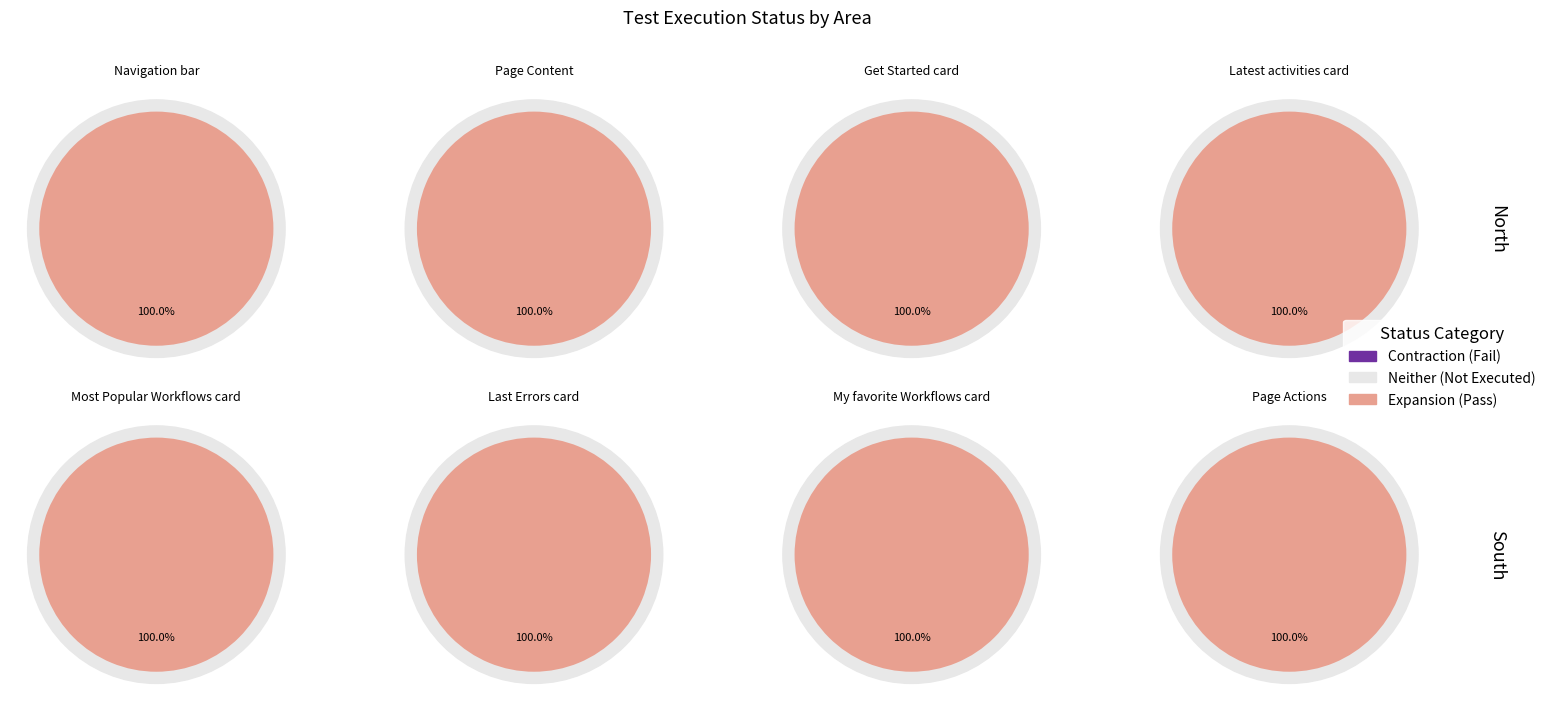

Do Not Executed and Pass together represent more than half of the pie?

Yes